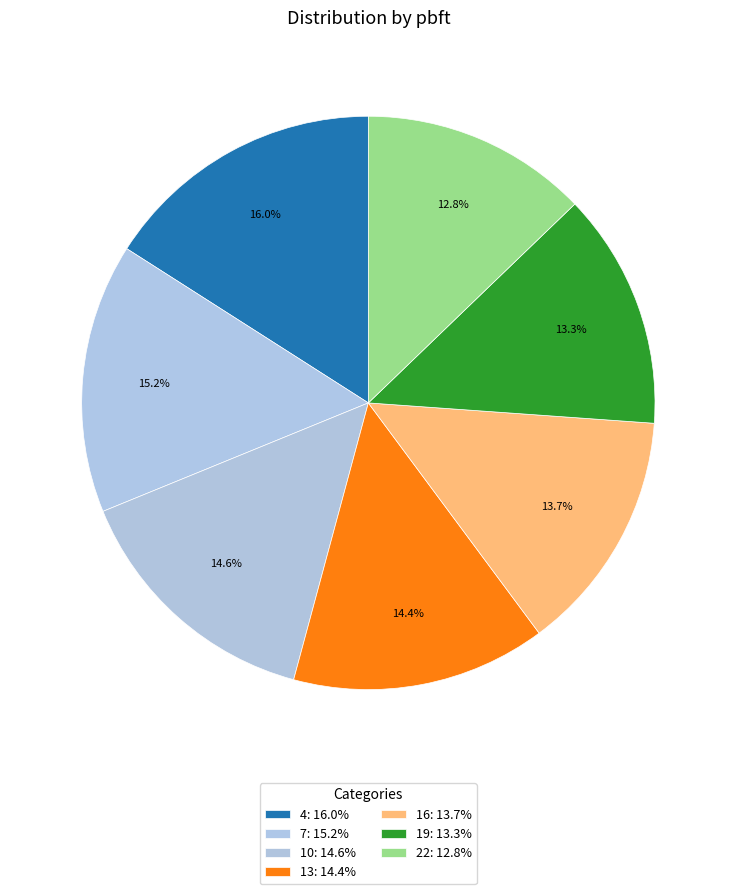

Count the number of slices in the pie.

7